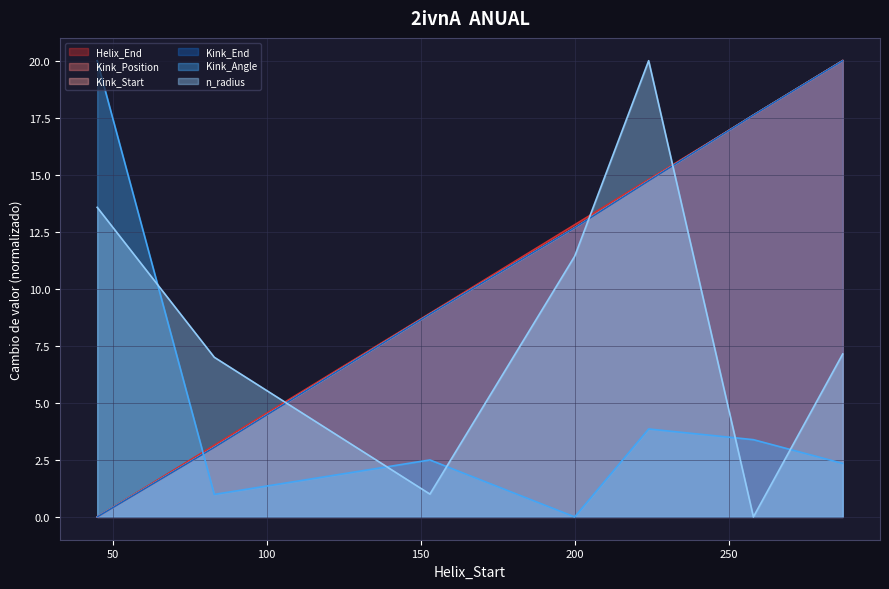

At which category is the sum across all series the highest?

287